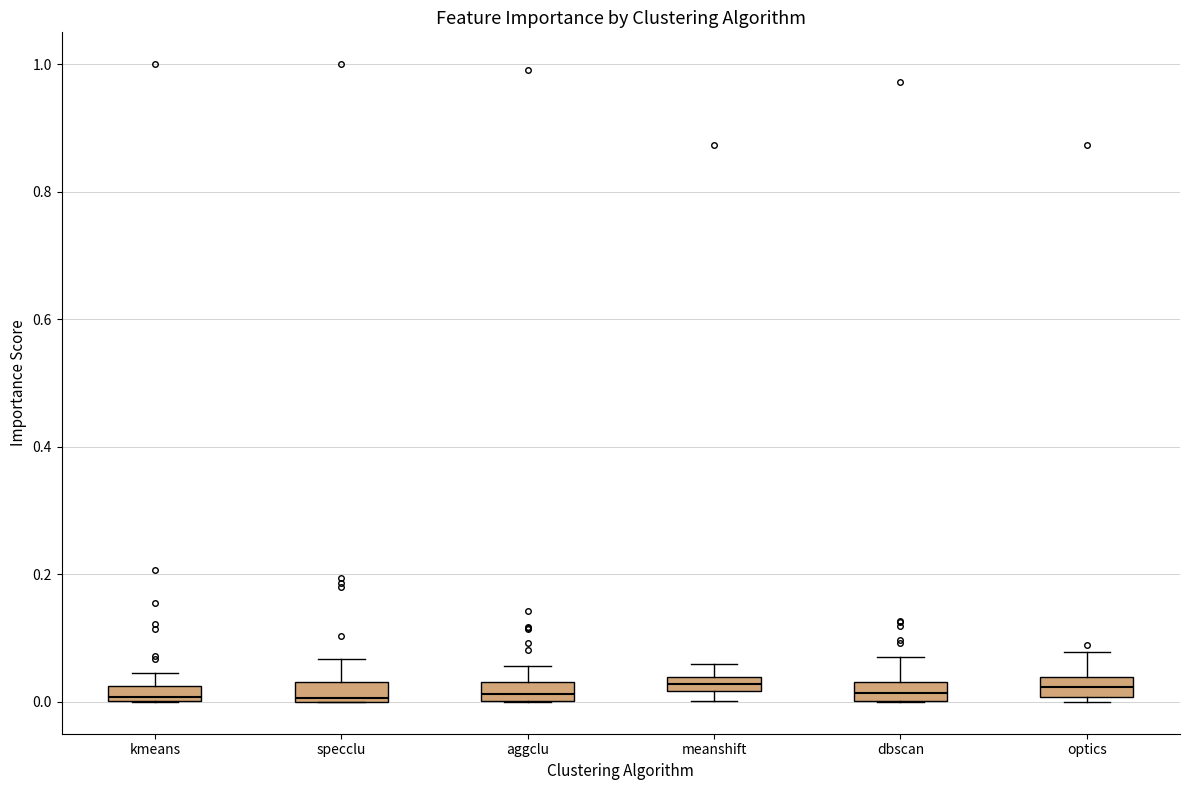

Where does the median line of the box for aggclu sit on the y-axis? The values are not printed on the chart, so give them approximately, as read against the axis.

0.02